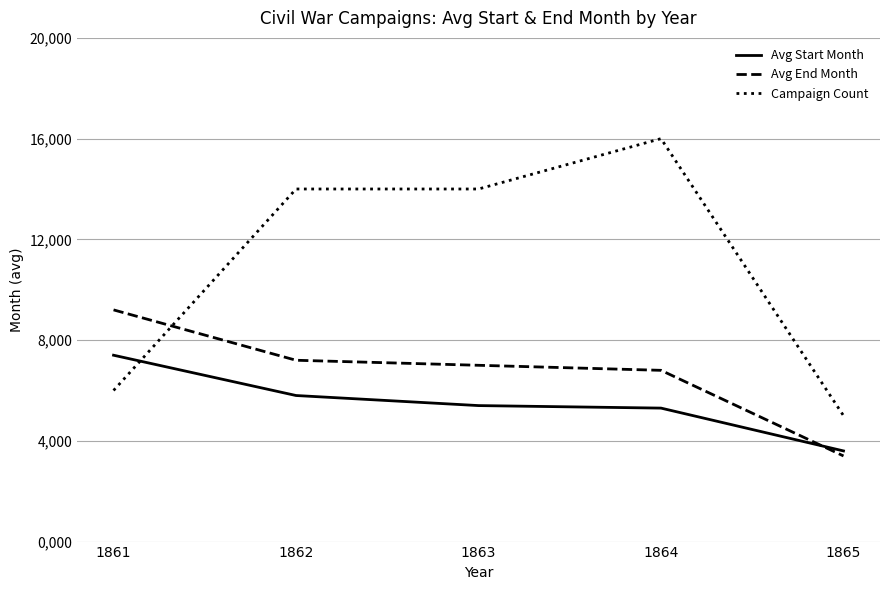

At which label does Avg End Month first exceed 7?

1861